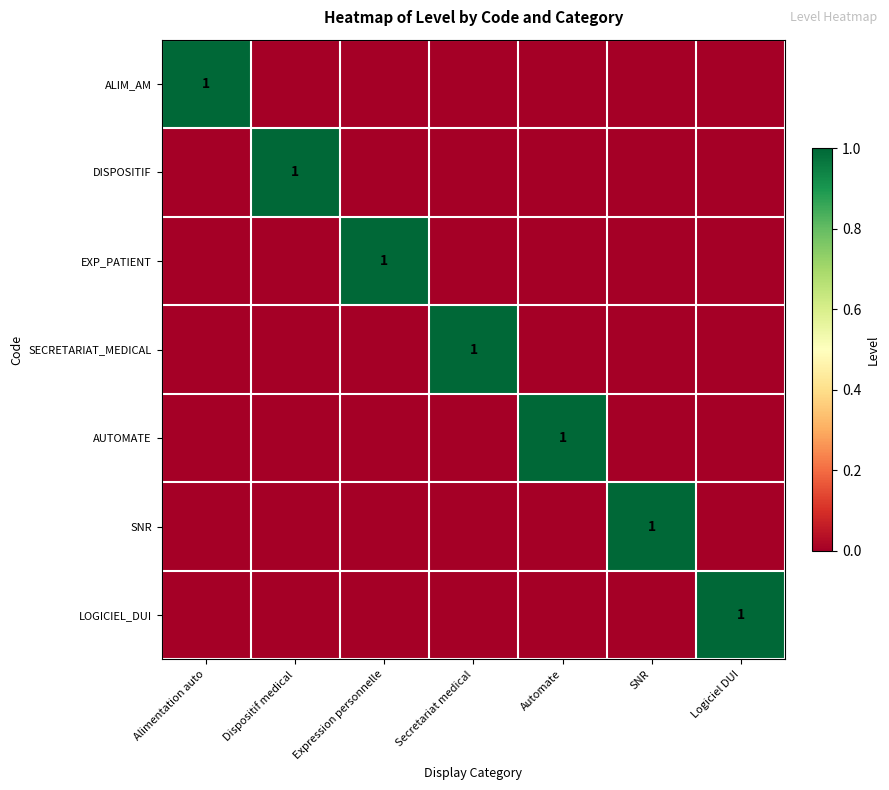

True or false: LOGICIEL_DUI has a value of 1 at Logiciel DUI.

True